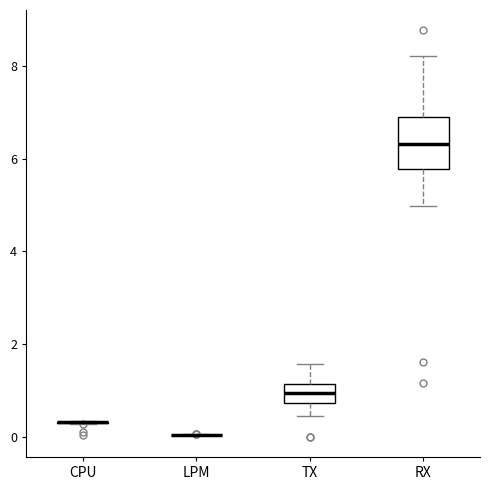

Reading left to right, read every box against the y-axis: the position of its median line, the range the box covers, and the ends of its whiskers. The values are not printed on the chart, so give them approximately, as read against the axis.

CPU: box collapsed to a line at 0.4, whiskers 0.2 to 0.4
LPM: box collapsed to a line at 0.0, whiskers 0.0 to 0.0
TX: median 1.0, box 0.8 to 1.2, whiskers 0.4 to 1.6
RX: median 6.4, box 5.8 to 6.8, whiskers 5.0 to 8.2